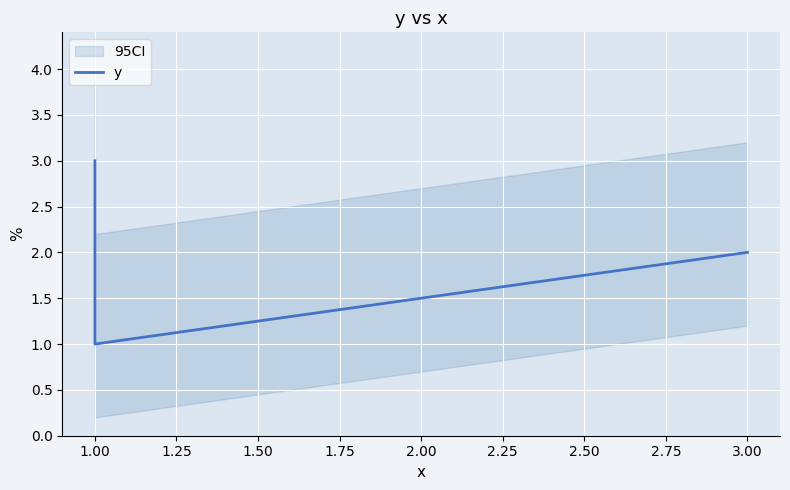

The chart shows a value of 1 at 3.00. True or false?

False